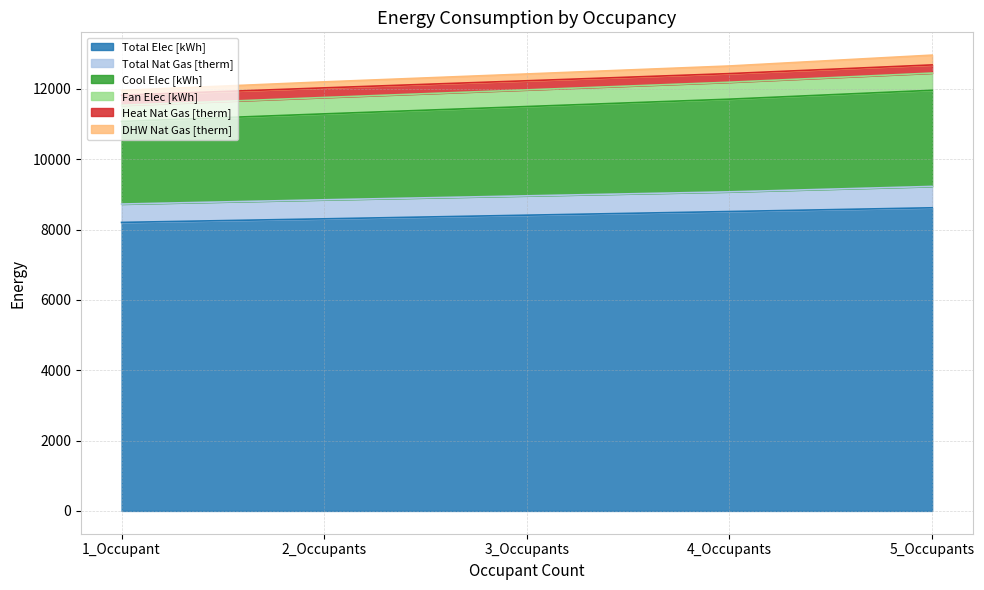

Which category has the lowest value in the Heat Nat Gas [therm] series?

1_Occupant